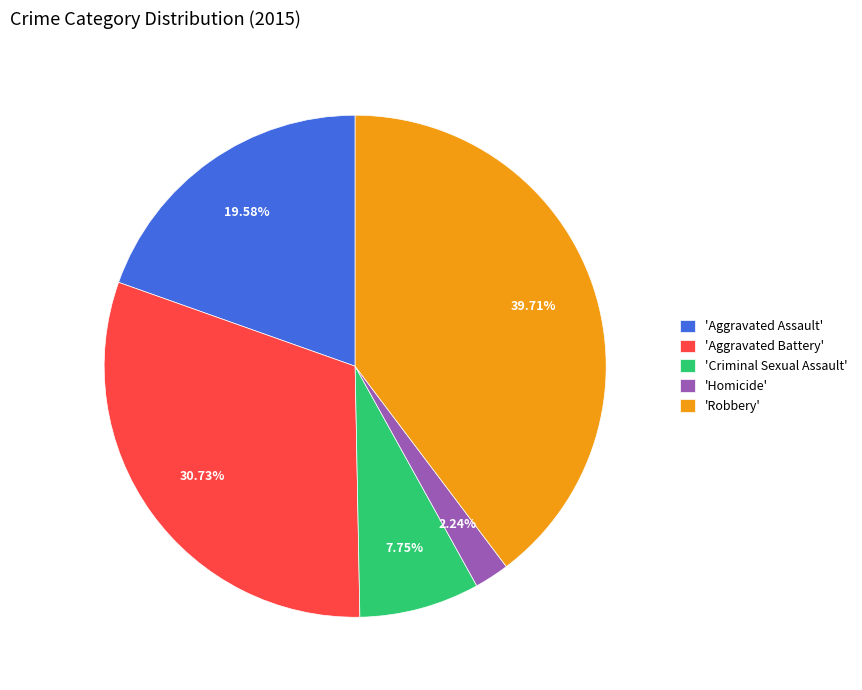

How many slices are in this pie chart?

5